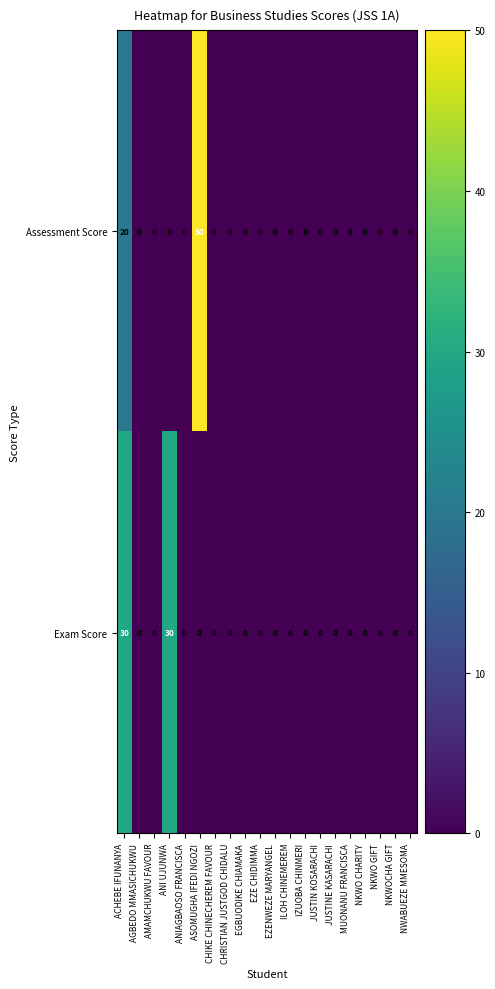

Which category has the highest value across all series?

ASOMUGHA IFEDI NGOZI